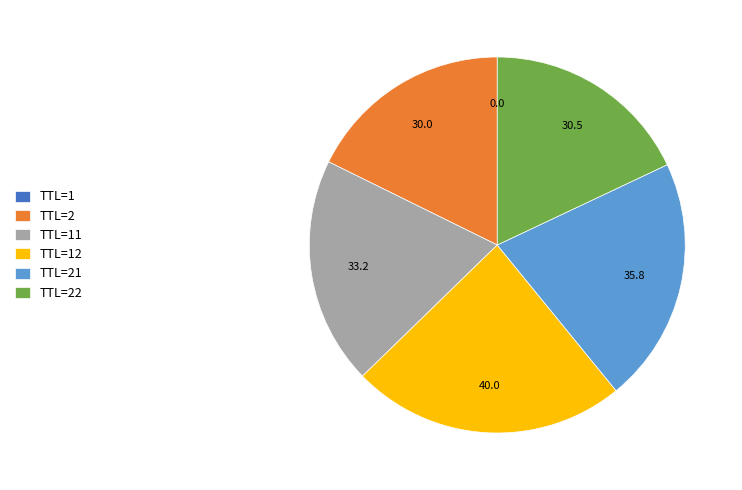

What is the ratio of the value at TTL=21 to the value at TTL=22?

1.2